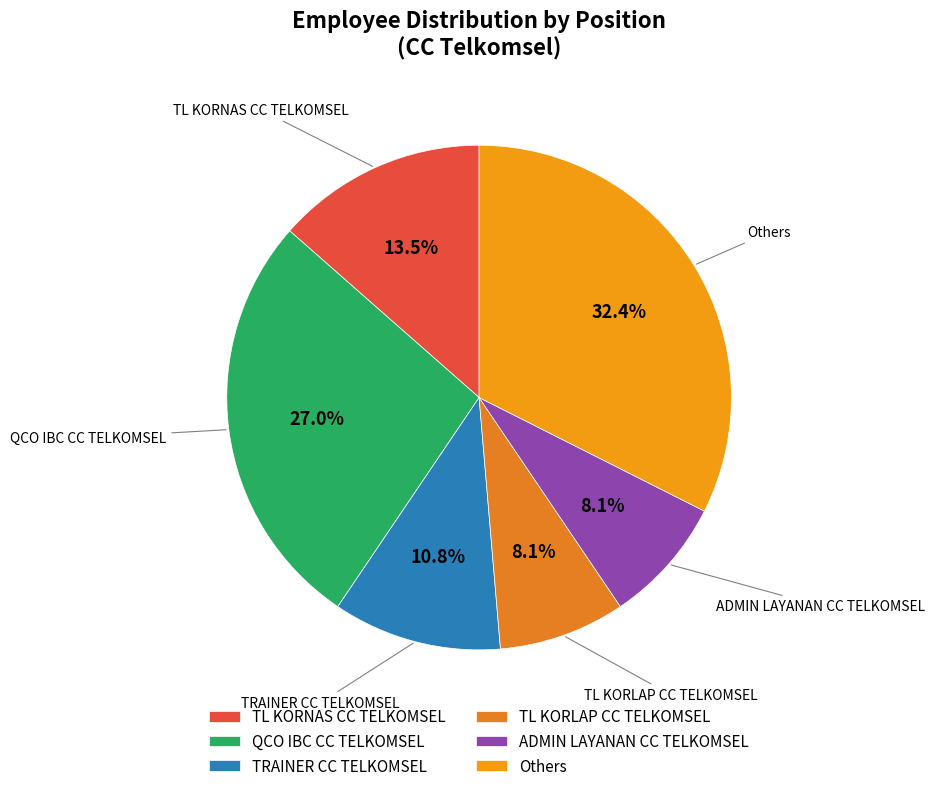

What is the total percentage of TRAINER CC TELKOMSEL and Others?

43.2%